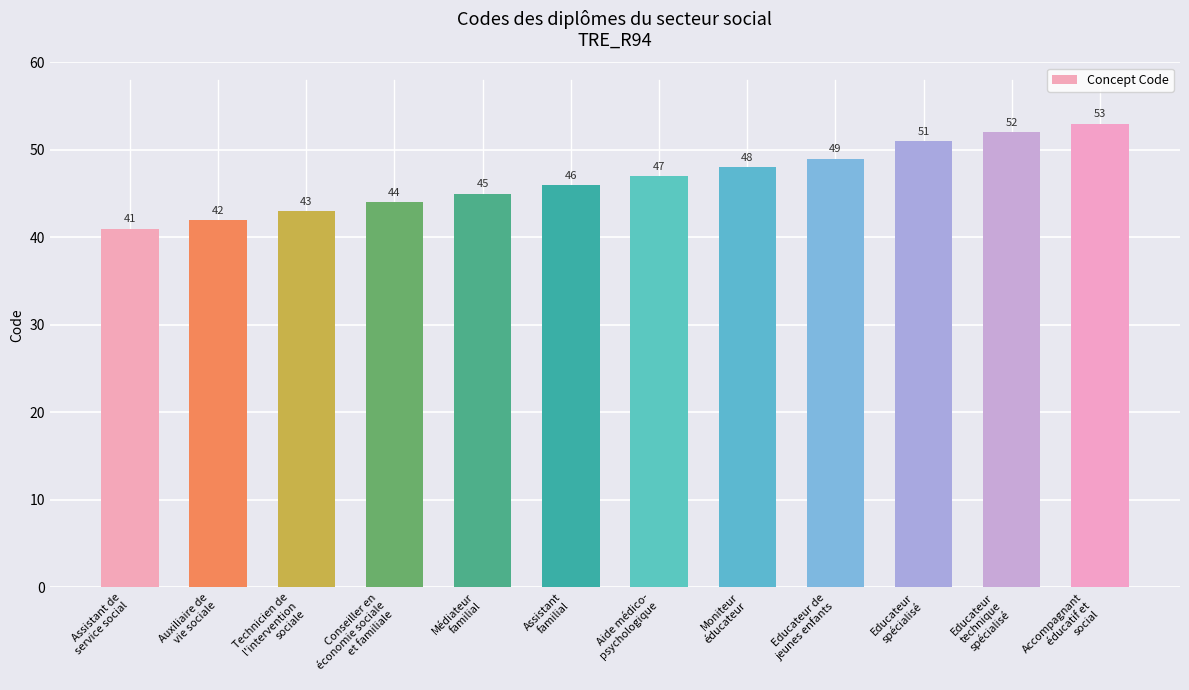

Rank the categories by value from lowest to highest.

Assistant de
service social, Auxiliaire de
vie sociale, Technicien de
l'intervention
sociale, Conseiller en
économie sociale
et familiale, Médiateur
familial, Assistant
familial, Aide médico-
psychologique, Moniteur
éducateur, Educateur de
jeunes enfants, Educateur
spécialisé, Educateur
technique
spécialisé, Accompagnant
éducatif et
social